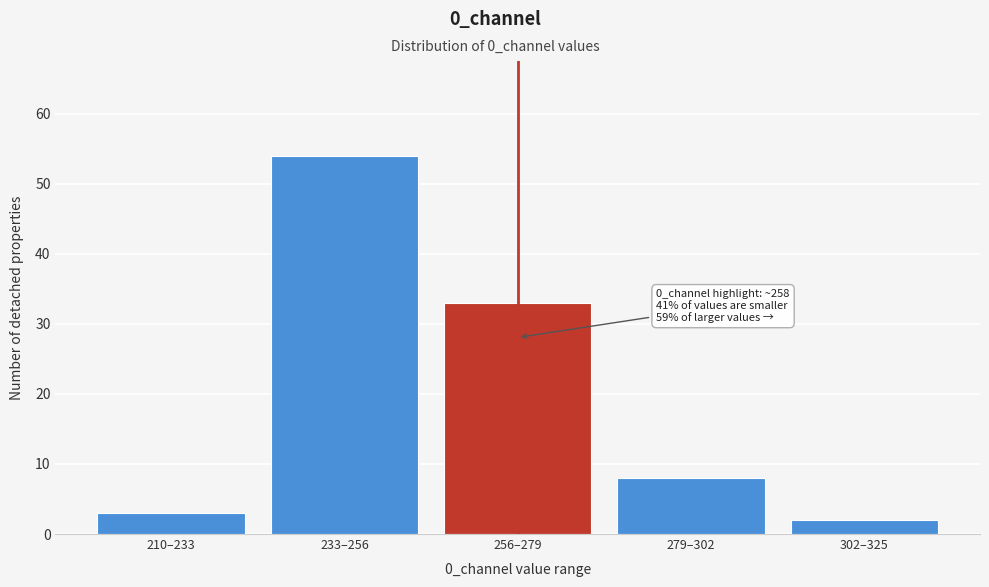

Reading left to right, what are all the values shown in this chart?

3	54	33	8	2